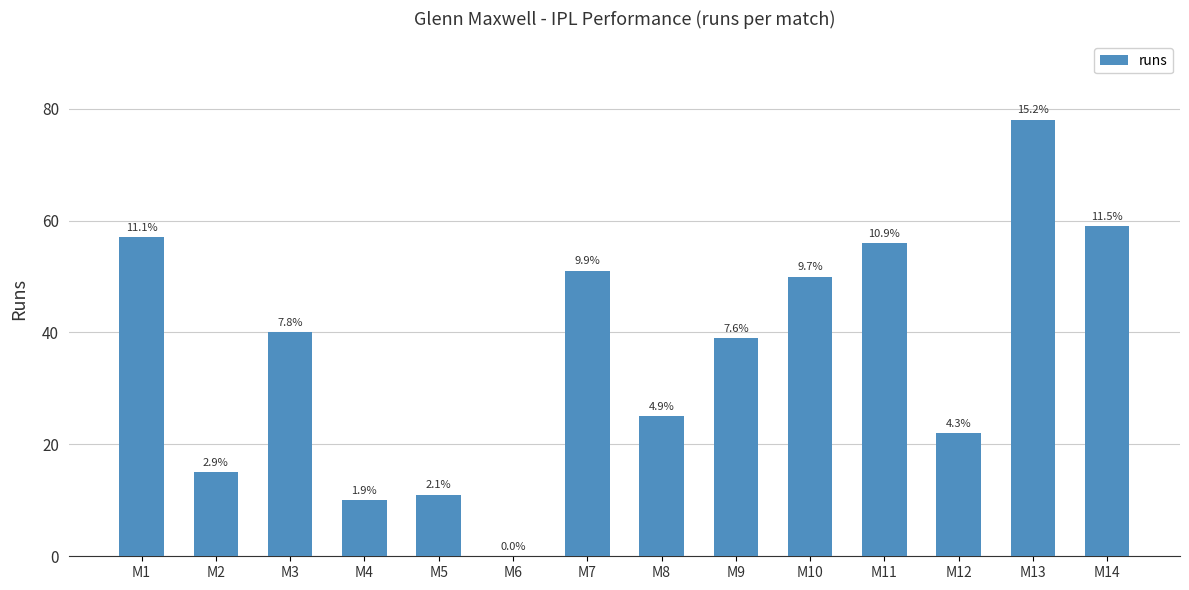

What is the sum of all values?

513